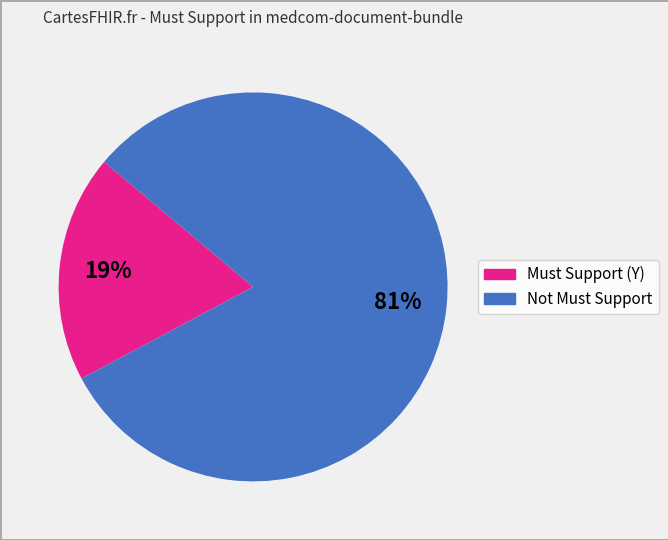

The Must Support (Y) slice represents 99% of the pie. True or false?

False